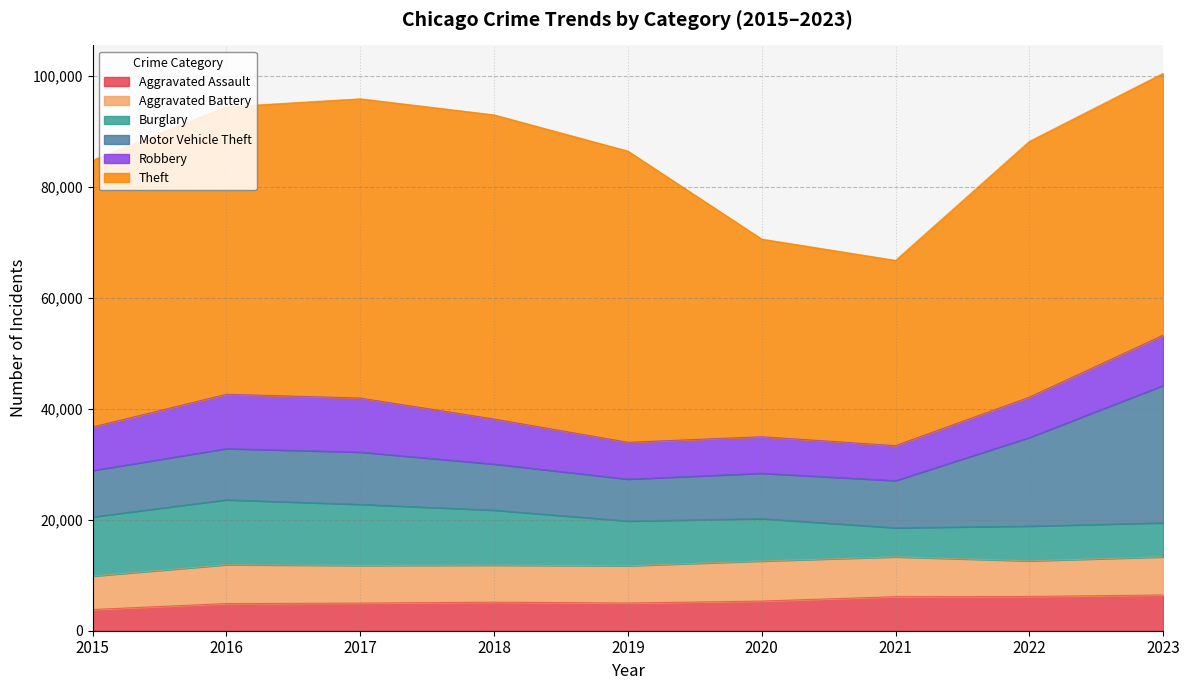

How many interior local valleys does the Aggravated Assault series have?

1